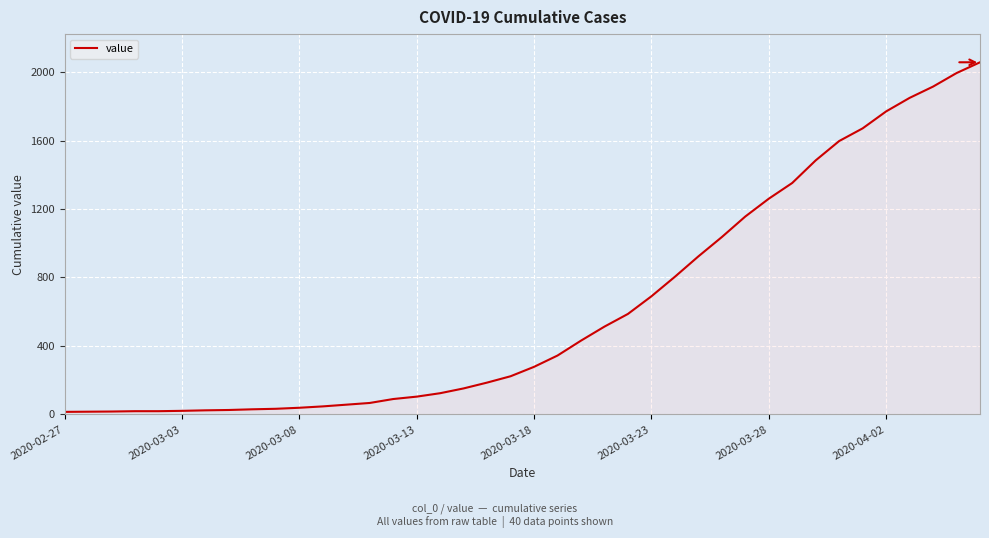

What is the difference between the maximum and minimum values?

2042